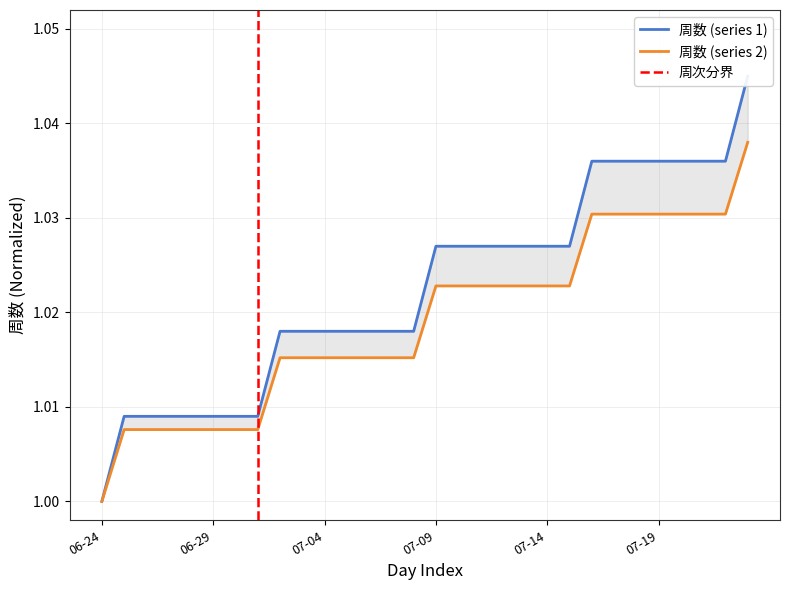

Rank the categories by value from highest to lowest.

2017-07-23, 2017-07-16, 2017-07-17, 2017-07-18, 2017-07-19, 2017-07-20, 2017-07-21, 2017-07-22, 2017-07-09, 2017-07-10, 2017-07-11, 2017-07-12, 2017-07-13, 2017-07-14, 2017-07-15, 2017-07-02, 2017-07-03, 2017-07-04, 2017-07-05, 2017-07-06, 2017-07-07, 2017-07-08, 2017-06-25, 2017-06-26, 2017-06-27, 2017-06-28, 2017-06-29, 2017-06-30, 2017-07-01, 2017-06-24